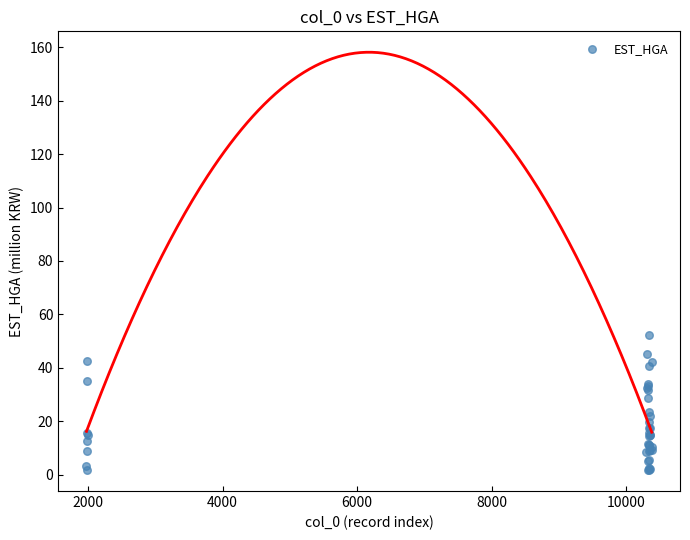

What Y value in the scatter plot is closest to 27?

28.8